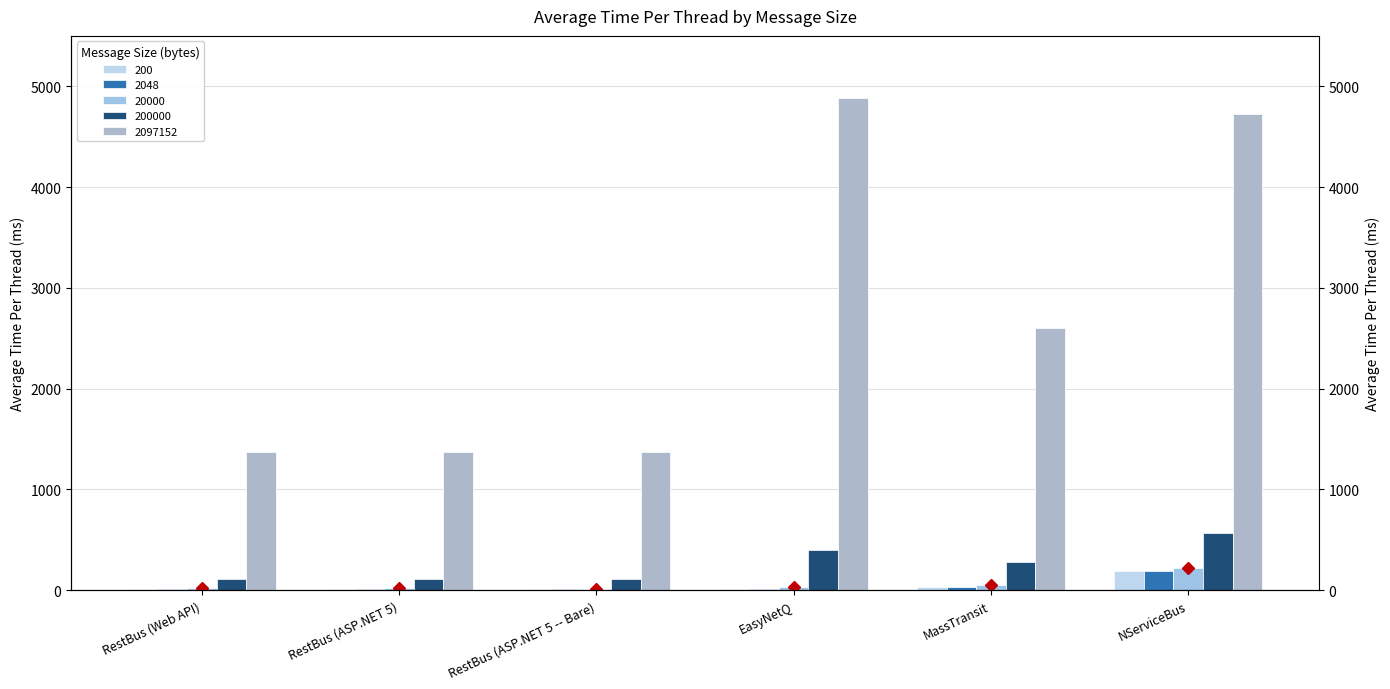

What is the label of the 1st bar from the right?

NServiceBus